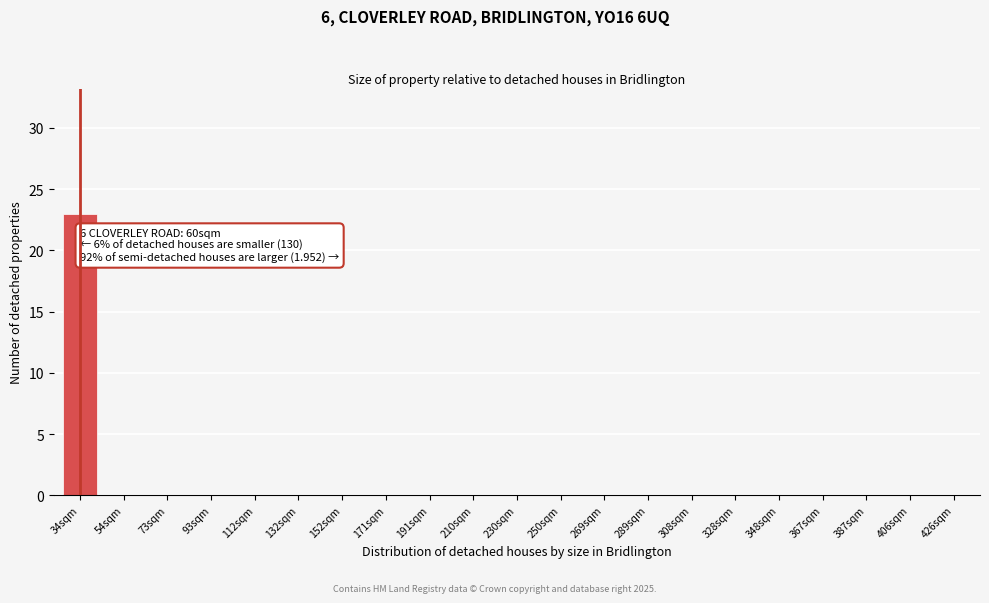

Reading right to left, list all the values displayed in this chart.

426sqm=0	406sqm=0	387sqm=0	367sqm=0	348sqm=0	328sqm=0	308sqm=0	289sqm=0	269sqm=0	250sqm=0	230sqm=0	210sqm=0	191sqm=0	171sqm=0	152sqm=0	132sqm=0	112sqm=0	93sqm=0	73sqm=0	54sqm=0	34sqm=23